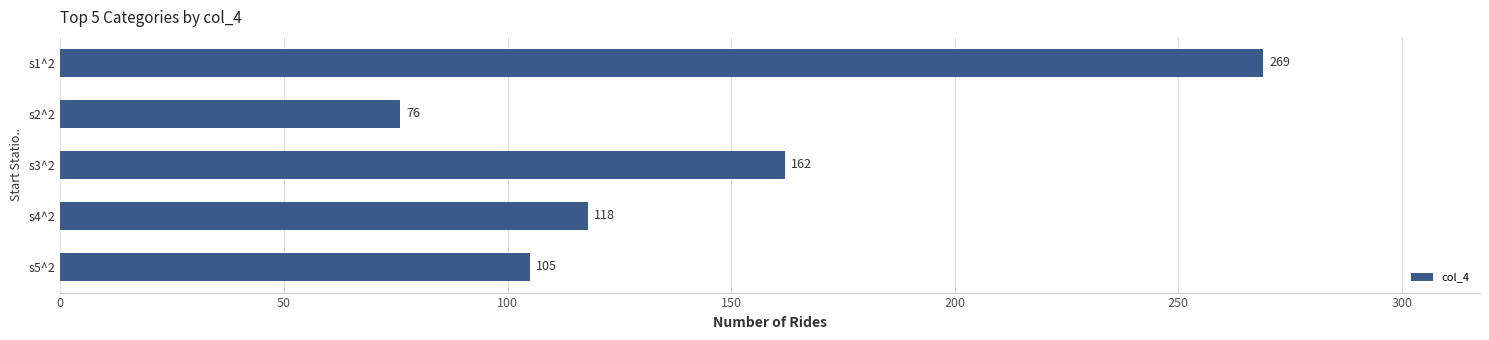

Is it true that the value at s3^2 is 90?

False